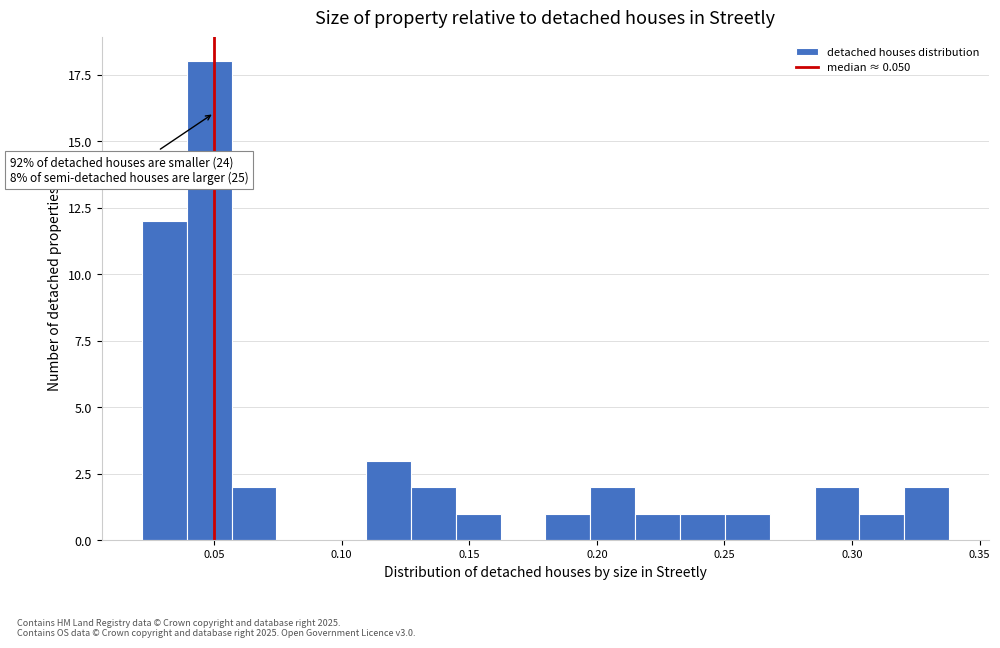

Around what value on the x-axis is the tallest bar? Give the approximate position of its centre, as read against the axis.

0.050